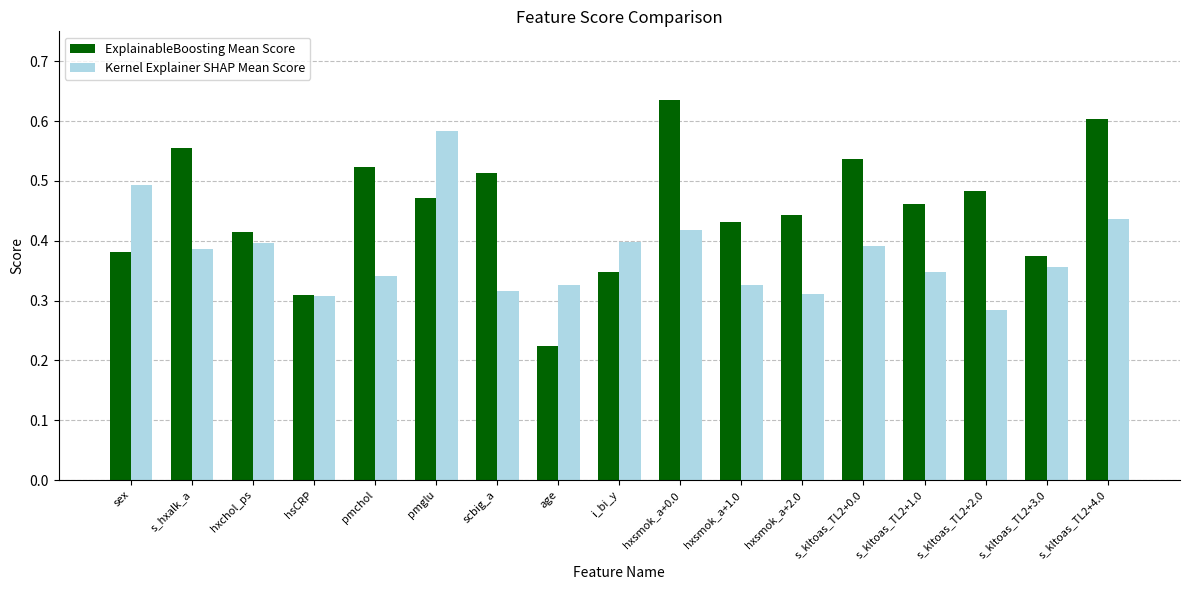

What is the label of the 9th bar from the right?

i_bi_y